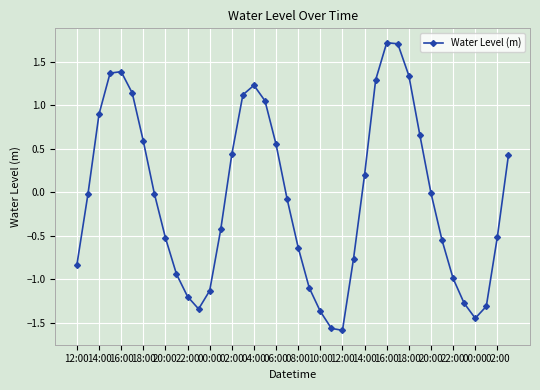

True or false: the data has more than 1 interior local peaks.

True